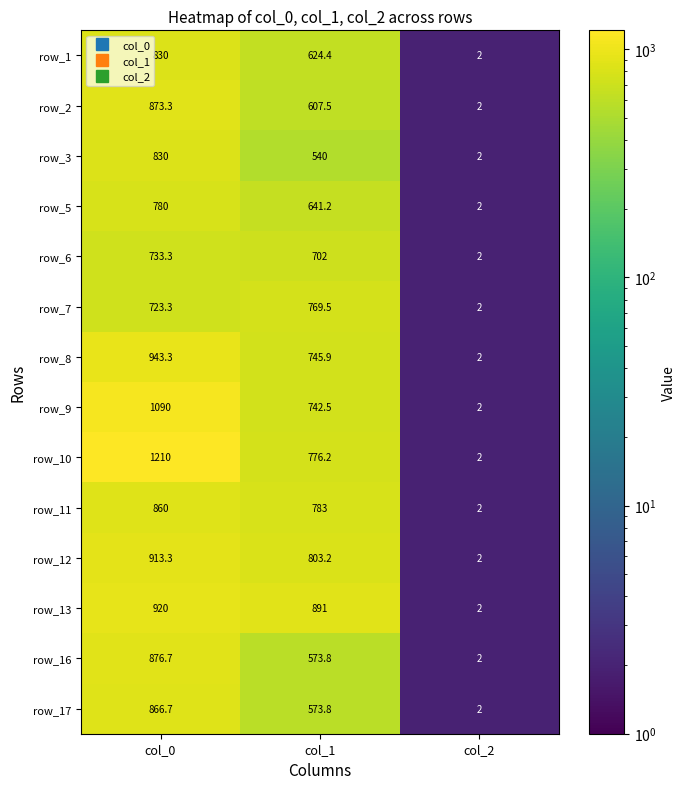

How many data points does each series have?

3